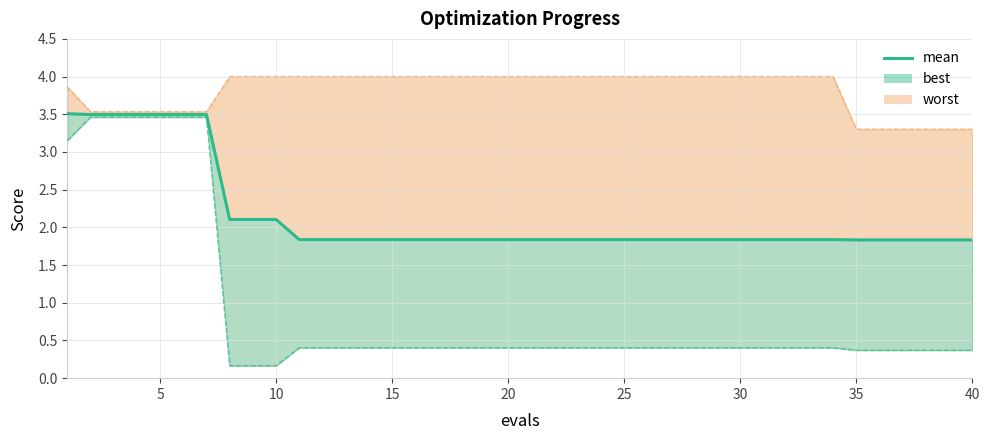

Reading left to right, extract all data points from this chart.

3.5	3.5	3.5	3.5	3.5	3.5	3.5	2.1	2.1	2.1	1.8	1.8	1.8	1.8	1.8	1.8	1.8	1.8	1.8	1.8	1.8	1.8	1.8	1.8	1.8	1.8	1.8	1.8	1.8	1.8	1.8	1.8	1.8	1.8	1.8	1.8	1.8	1.8	1.8	1.8